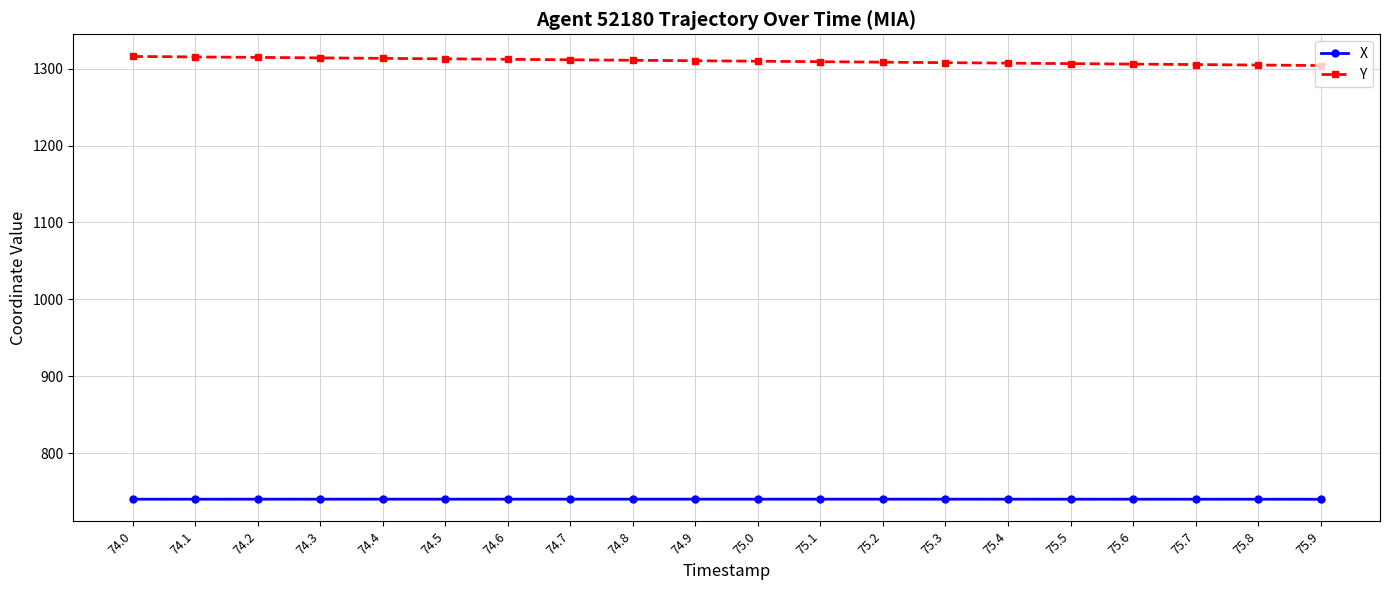

At 75.6, list the series in order from largest to smallest.

Y, X